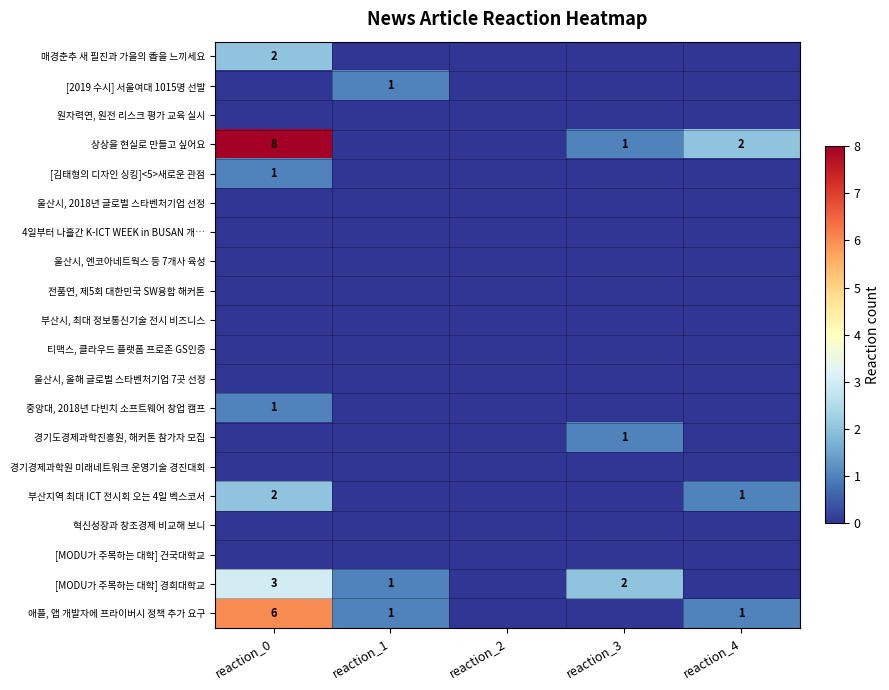

True or false: 상상을 현실로 만들고 싶어요 has a value of 2 at reaction_4.

True